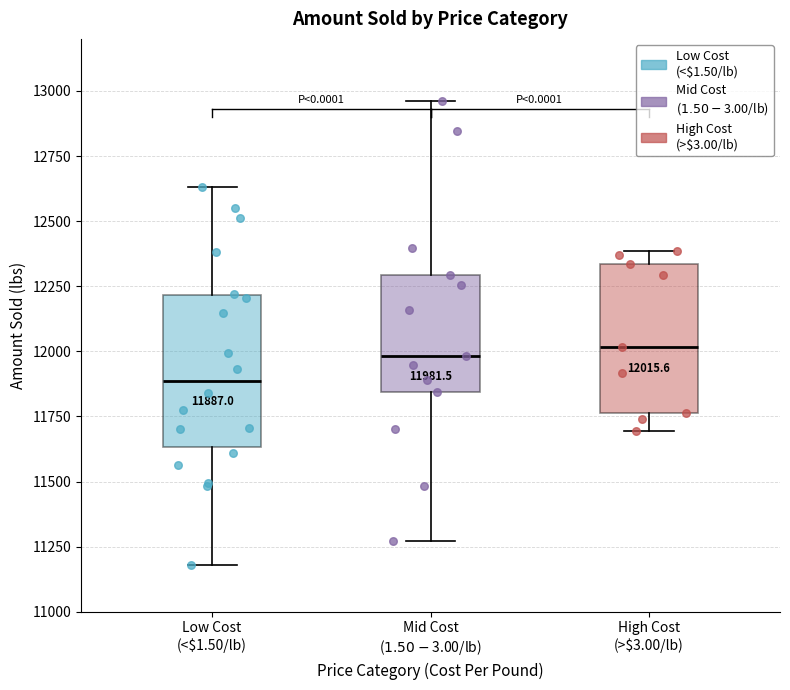

Which box's median line is the lowest?

Low Cost (<$1.50/lb)